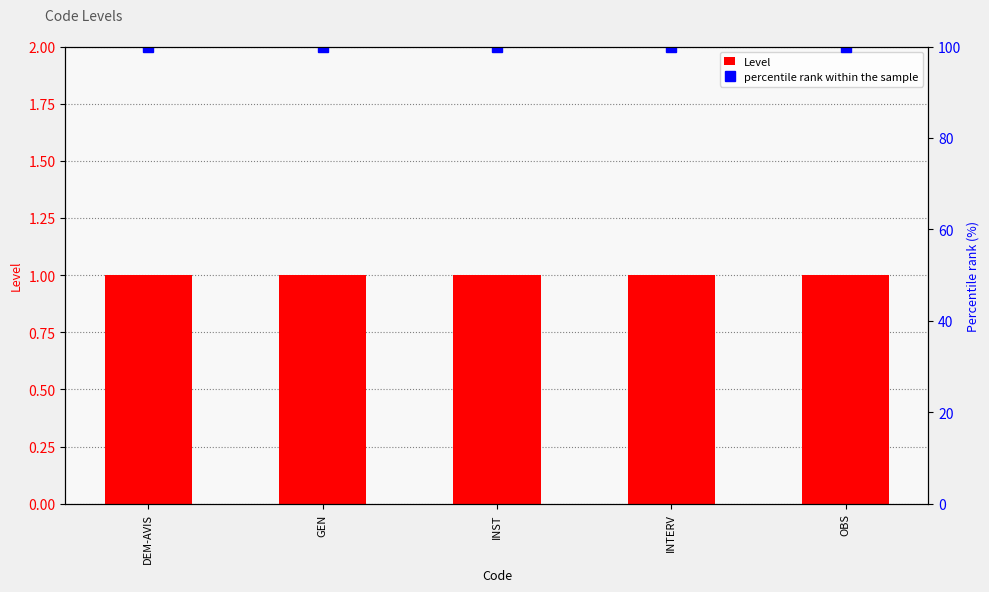

Reading left to right, extract all data points from this chart.

Level: DEM-AVIS=1	GEN=1	INST=1	INTERV=1	OBS=1
percentile rank within the sample: DEM-AVIS=100	GEN=100	INST=100	INTERV=100	OBS=100